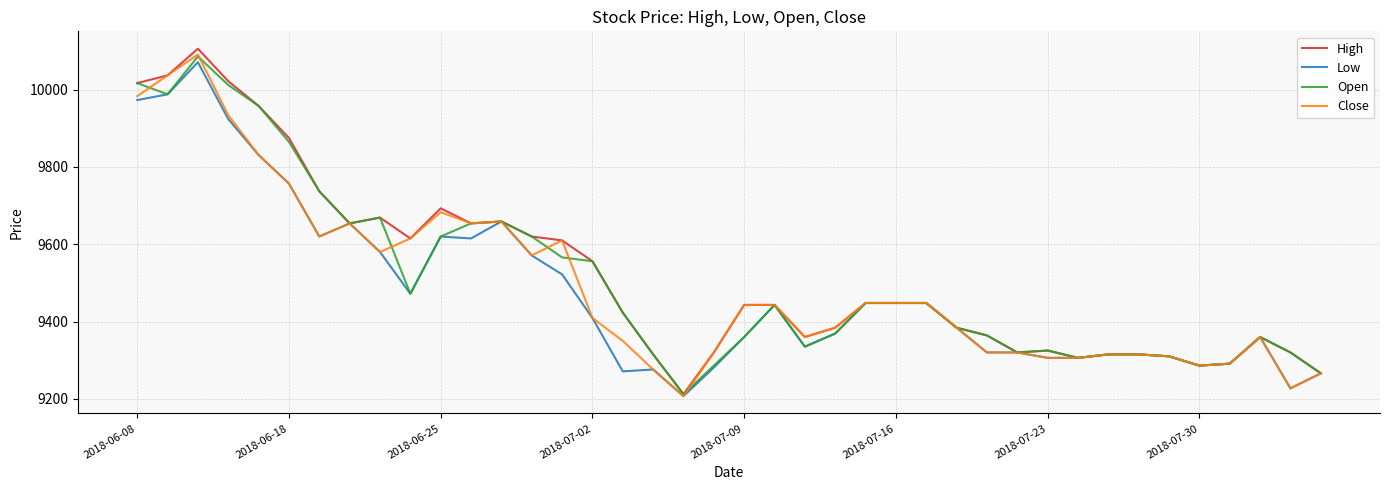

Does the chart display data point markers on the line(s)?

No